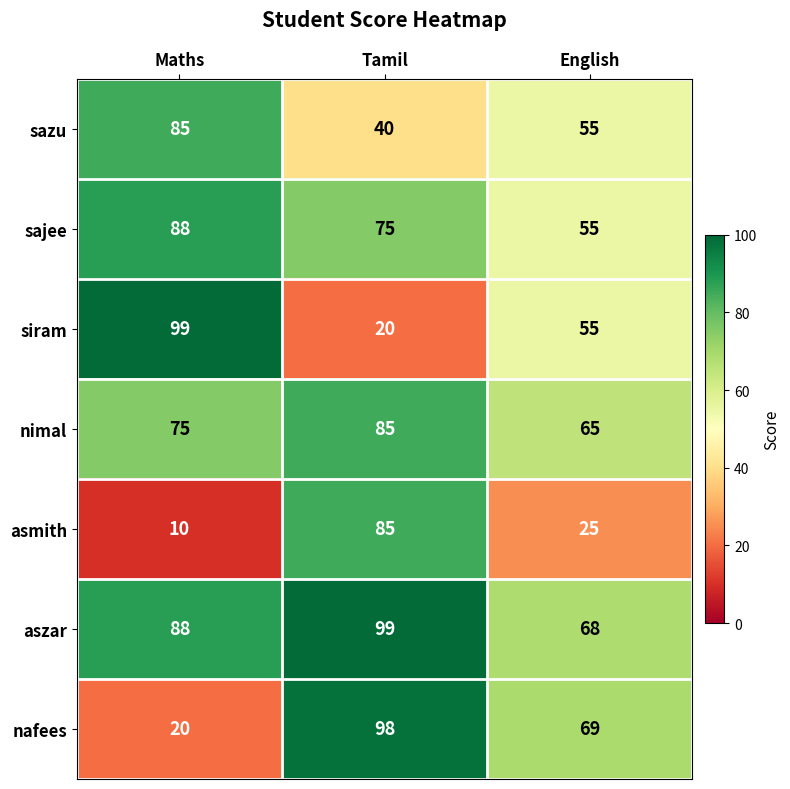

Reading left to right, list all the values displayed in this chart.

sazu: 85	40	55
sajee: 88	75	55
siram: 99	20	55
nimal: 75	85	65
asmith: 10	85	25
aszar: 88	99	68
nafees: 20	98	69